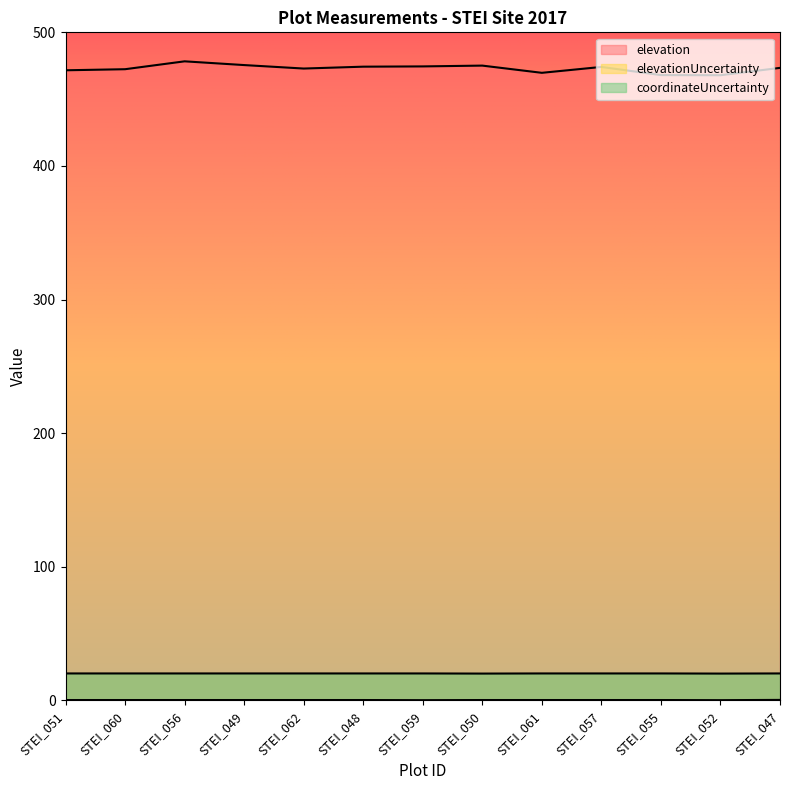

Is it true that elevationUncertainty equals 0.5 at STEI_057?

False